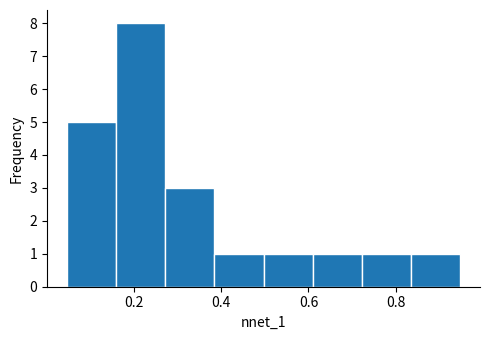

Reading left to right, transcribe this chart: for each bar, give the range it covers on the x-axis and its height. Neither the bar edges nor the heights are printed on the chart, so give them approximately, as read against the axes.

0.04 to 0.16: 5
0.16 to 0.28: 8
0.28 to 0.38: 3
0.38 to 0.50: 1
0.50 to 0.60: 1
0.60 to 0.72: 1
0.72 to 0.84: 1
0.84 to 0.94: 1